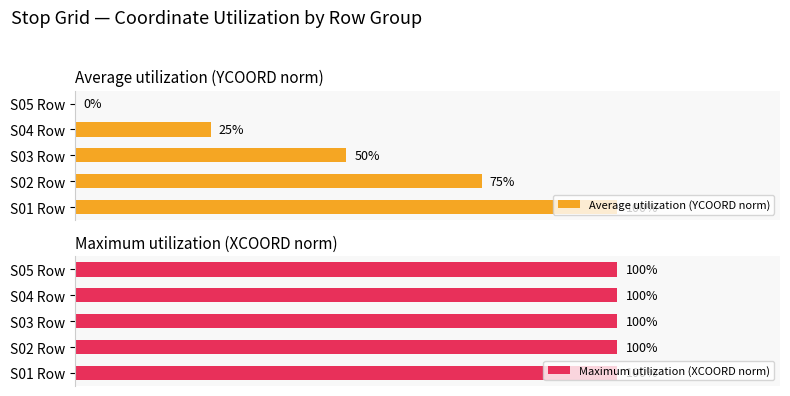

Is the value of Average utilization (YCOORD norm) at 40 greater than the value of Maximum utilization (XCOORD norm) at 60?

Yes